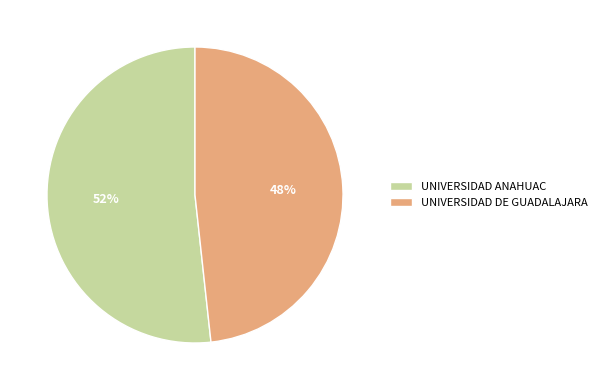

To the nearest percent, what portion does UNIVERSIDAD DE GUADALAJARA represent?

48%